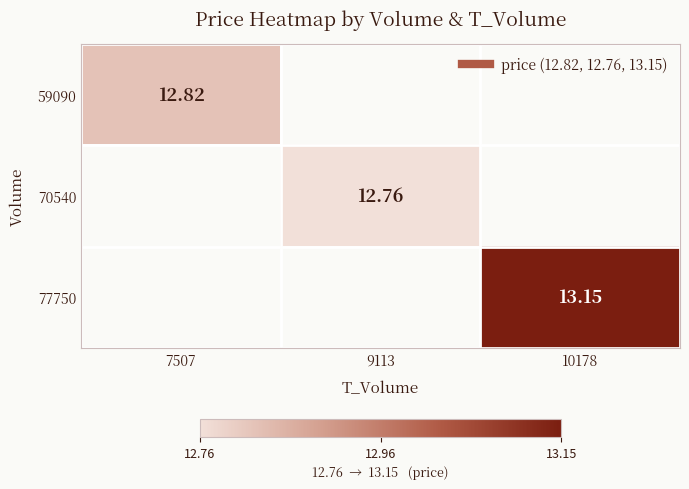

Where is 59090 nearest to the value 12?

7507